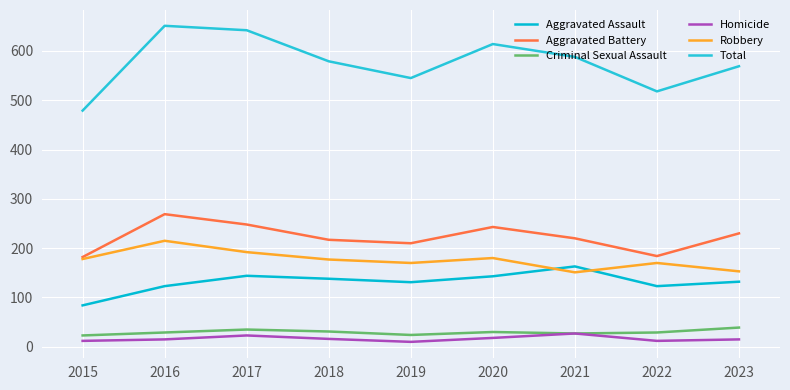

Does the chart display data point markers on the line(s)?

No